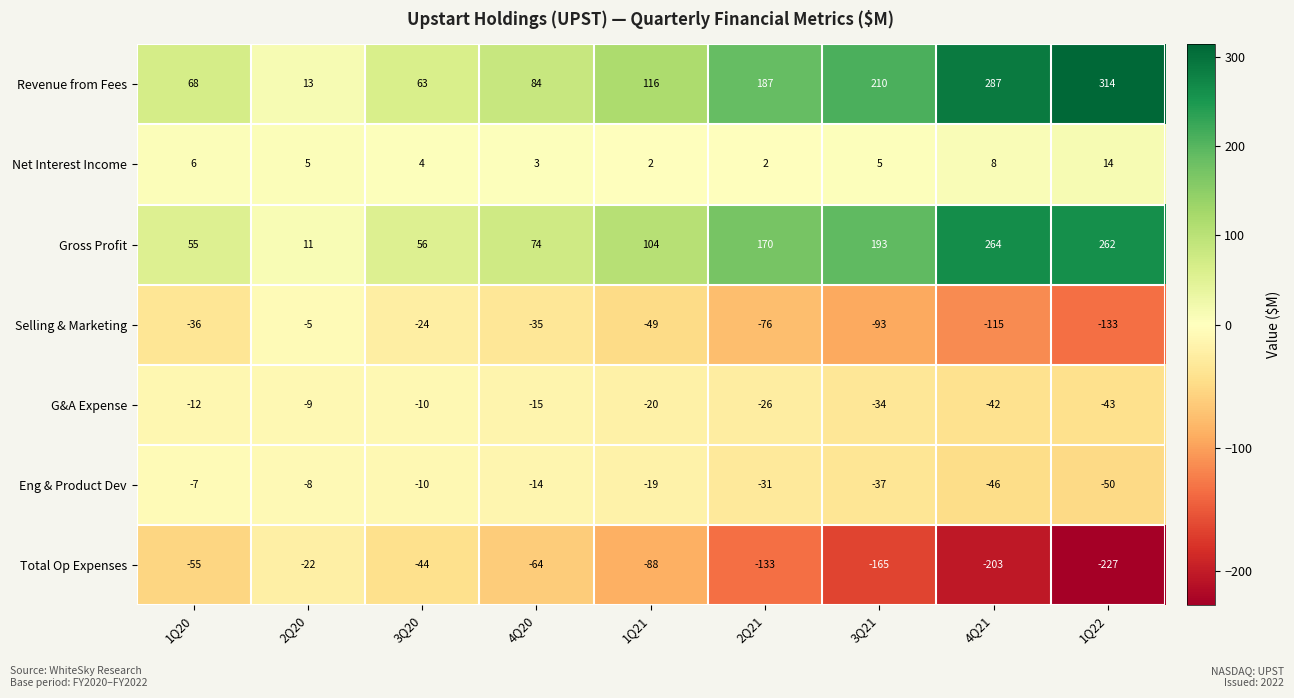

What is the sum of the Revenue from Fees values at 1Q21 and 2Q20?

129